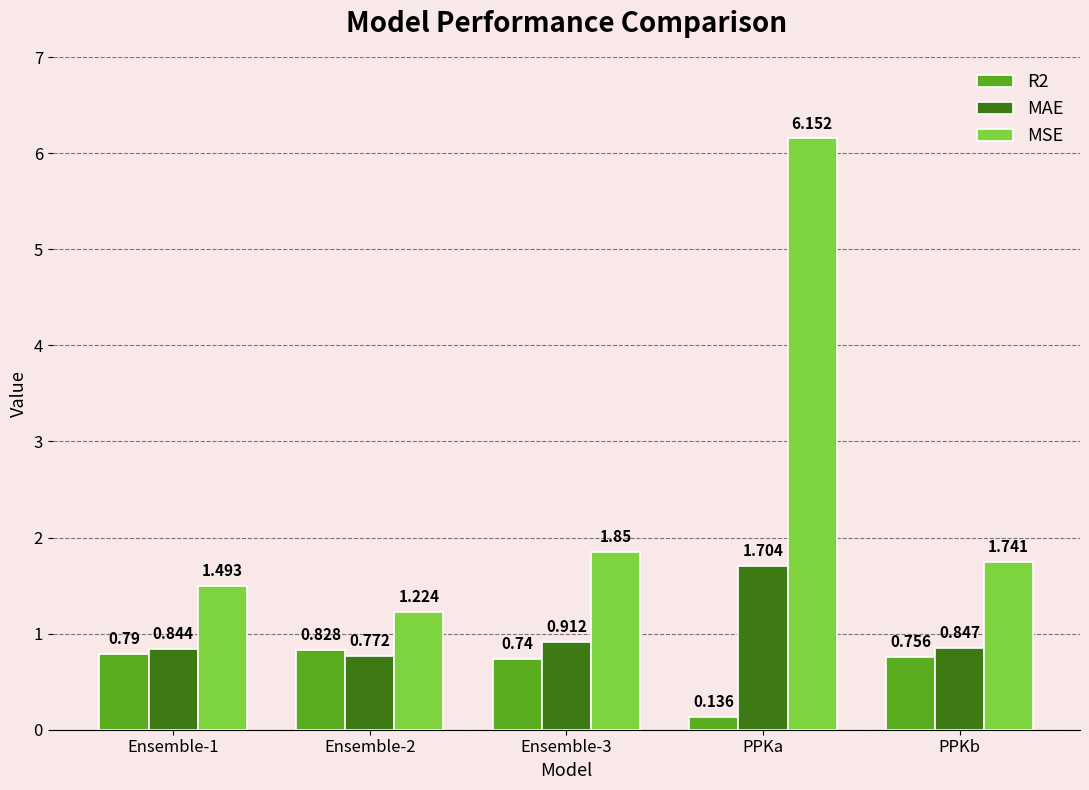

Between Ensemble-1 and PPKb, which series saw the biggest shift?

MSE